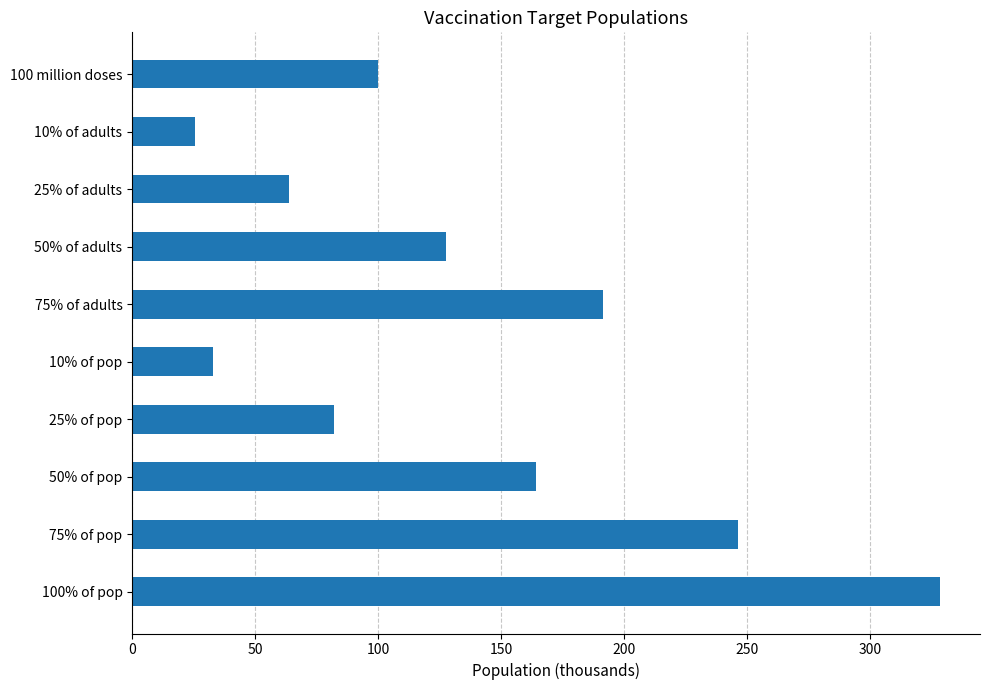

Count the number of data series in this chart.

1